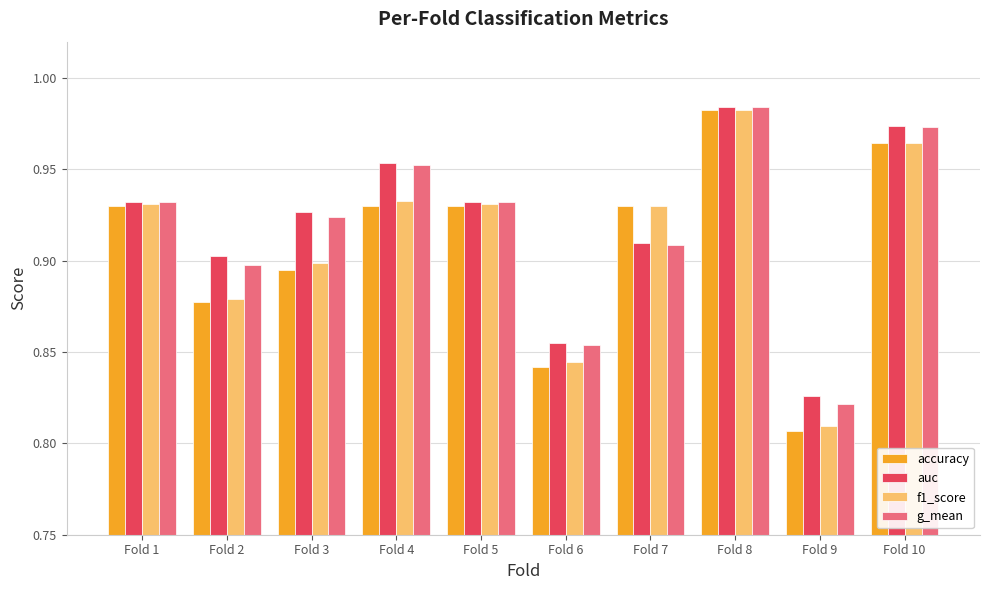

At which label is f1_score closest to 0?

Fold 9